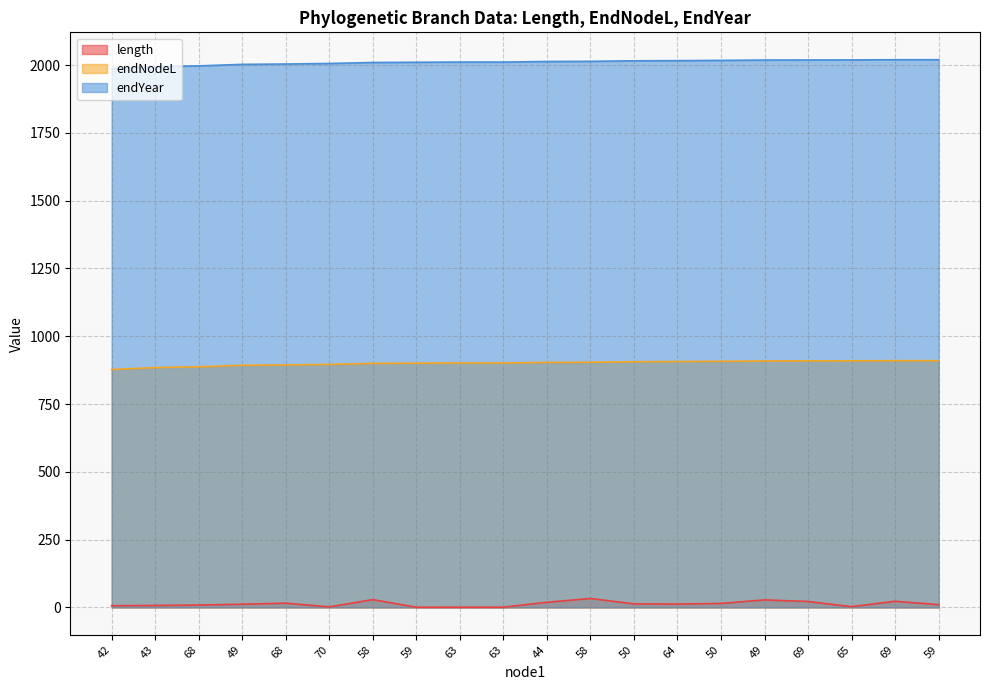

True or false: length has a value of 7.2 at 43.

True